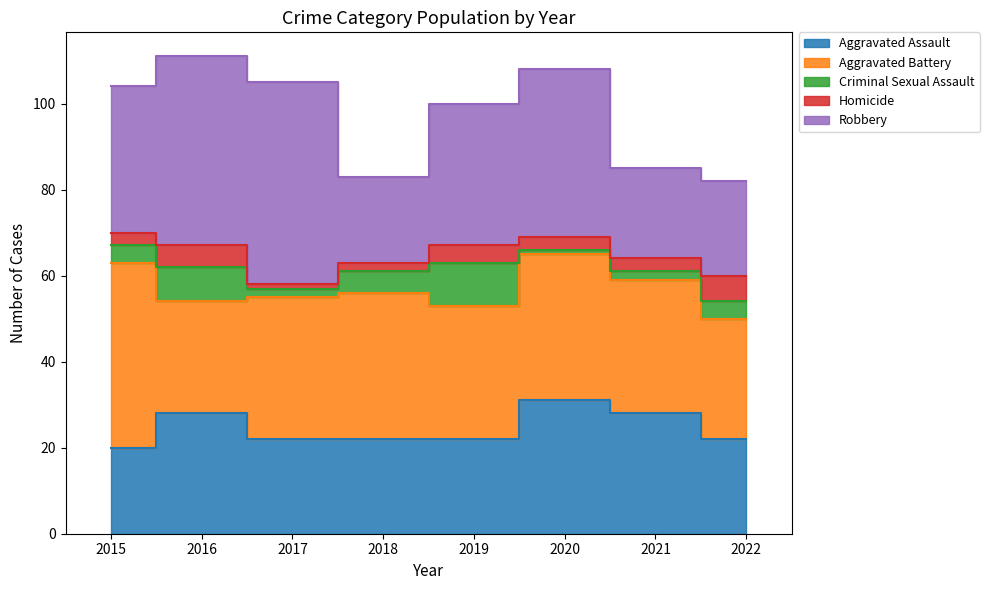

Reading left to right, what are all the values shown in this chart?

Aggravated Assault: 2015=20	2016=28	2017=22	2018=22	2019=22	2020=31	2021=28	2022=22
Aggravated Battery: 2015=43	2016=26	2017=33	2018=34	2019=31	2020=34	2021=31	2022=28
Criminal Sexual Assault: 2015=4	2016=8	2017=2	2018=5	2019=10	2020=1	2021=2	2022=4
Homicide: 2015=3	2016=5	2017=1	2018=2	2019=4	2020=3	2021=3	2022=6
Robbery: 2015=34	2016=44	2017=47	2018=20	2019=33	2020=39	2021=21	2022=22